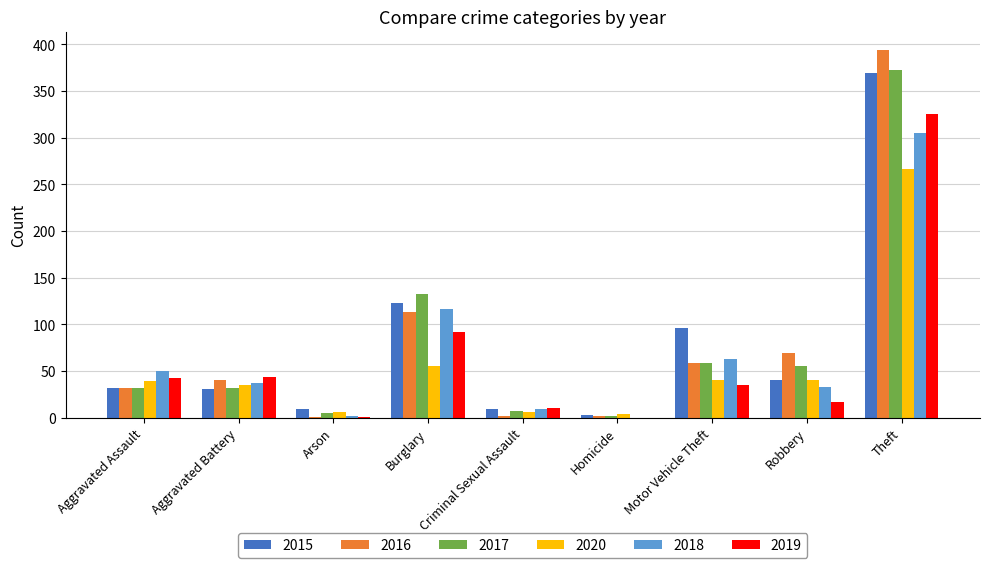

Count the number of data series in this chart.

6